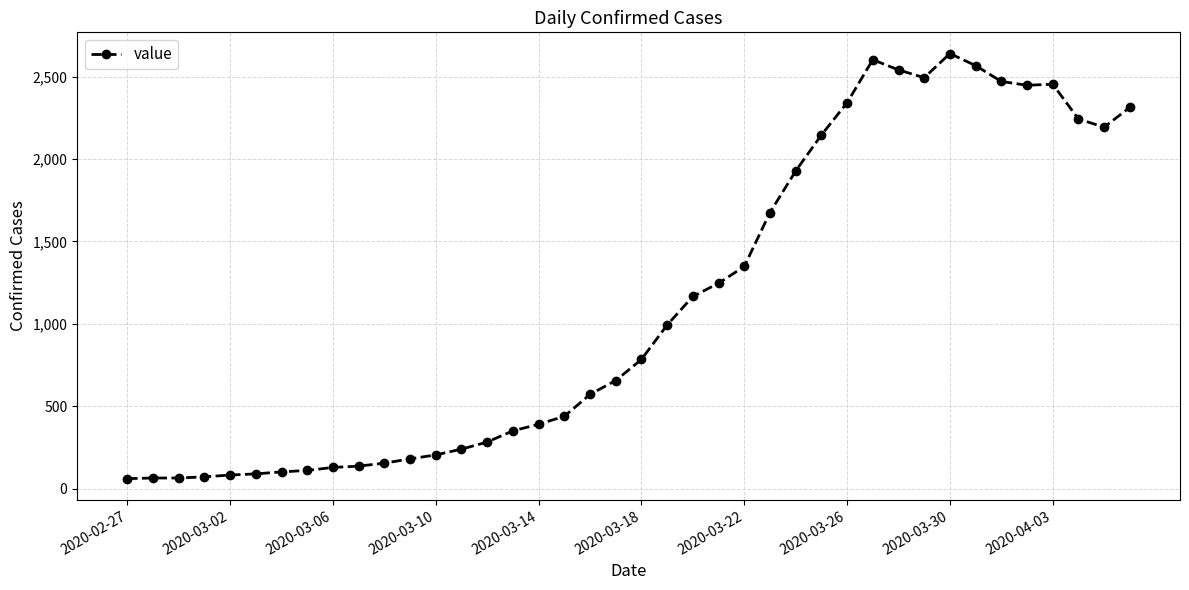

What is the value of the 14th point from the left?

240